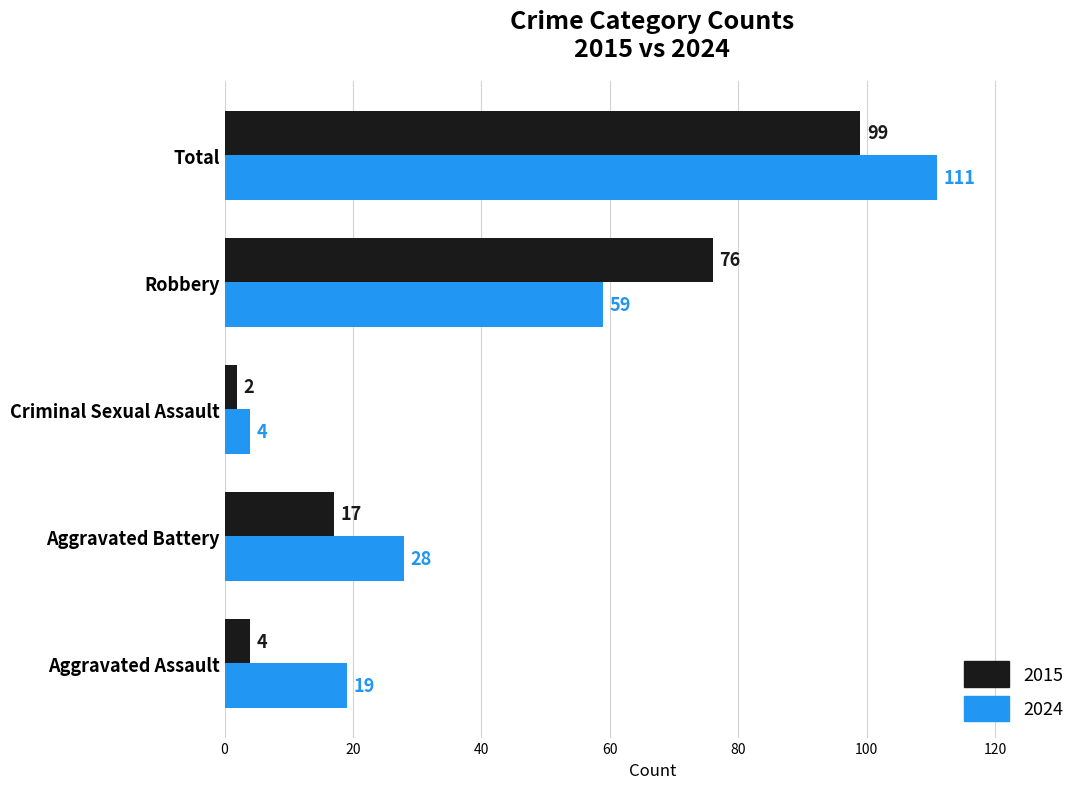

What is the sum of all 2015 values?

198